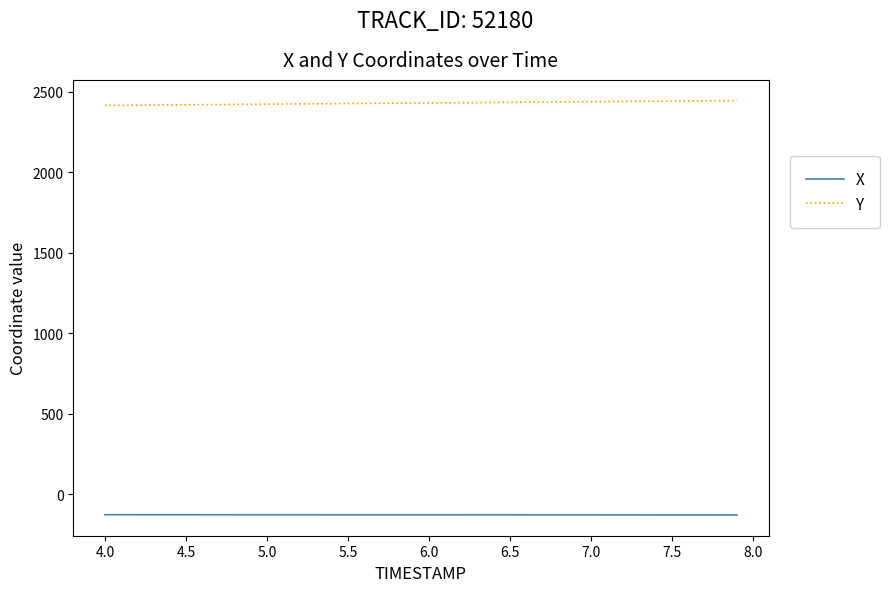

What is the highest value of the Y series?

2444.3